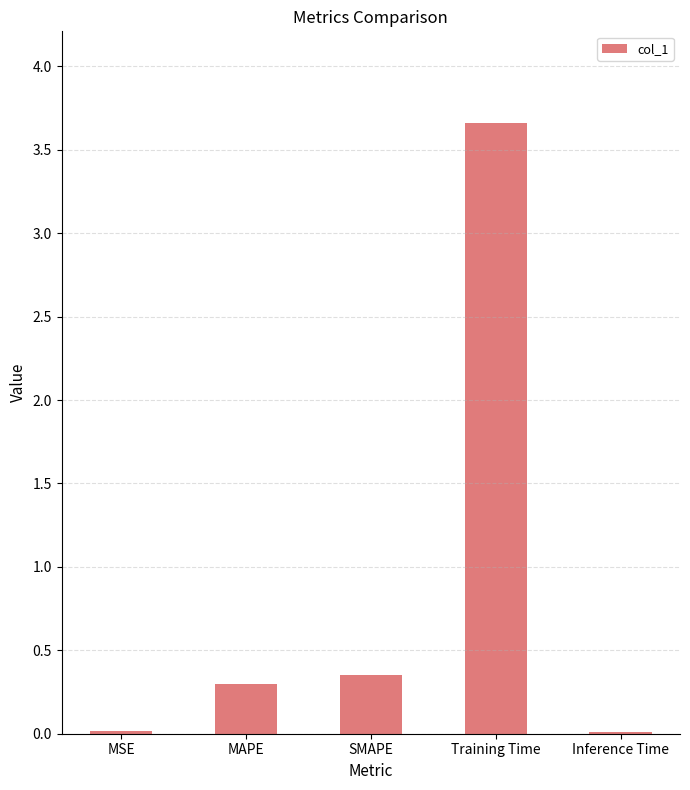

What is the sum of the values at SMAPE and MAPE?

0.6